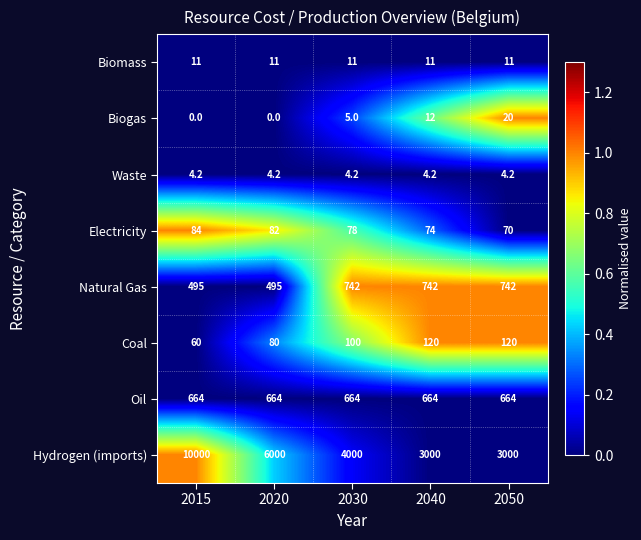

At how many categories does at least one series exceed 0?

5